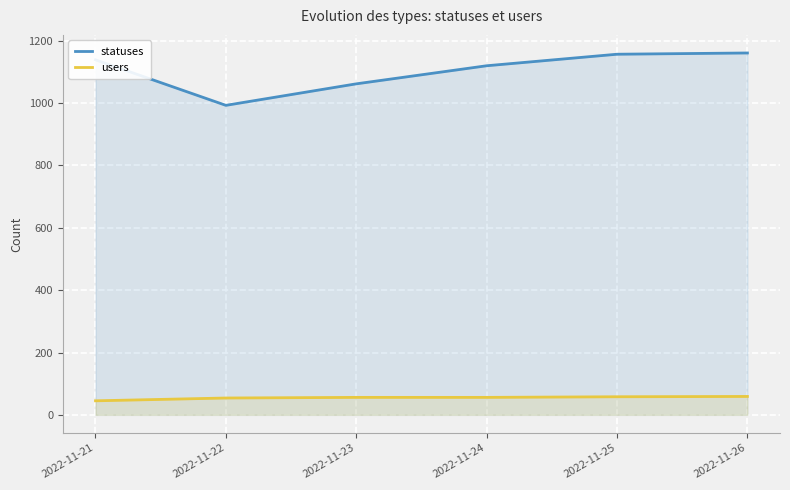

How many data points in statuses are above 1139?

2